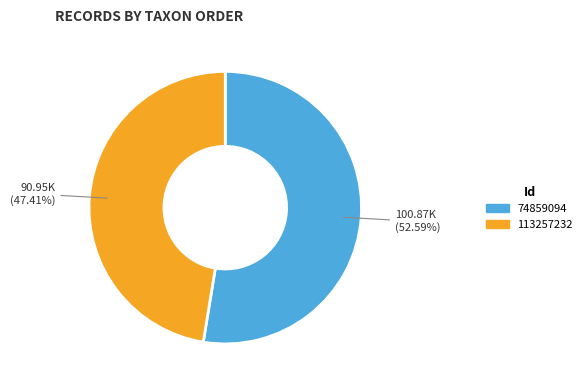

Is 113257232 the majority of the pie?

No